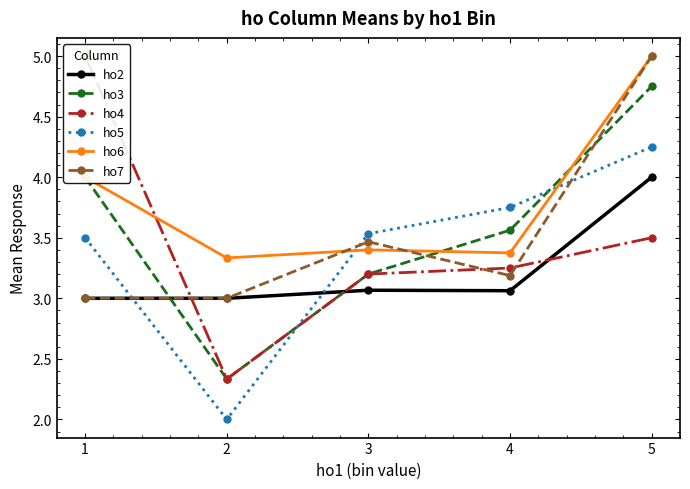

How many interior local valleys does the ho7 series have?

1